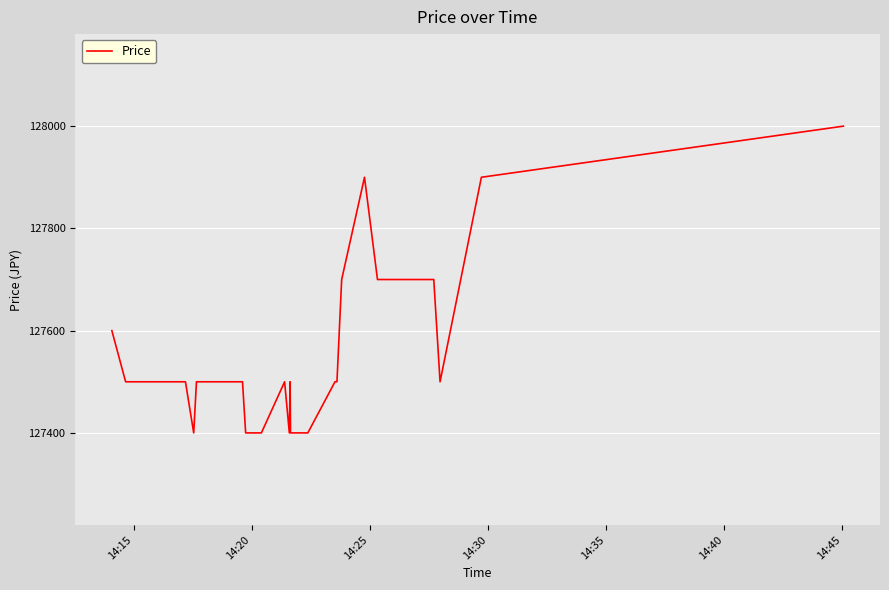

Does the chart have visible grid lines?

Yes